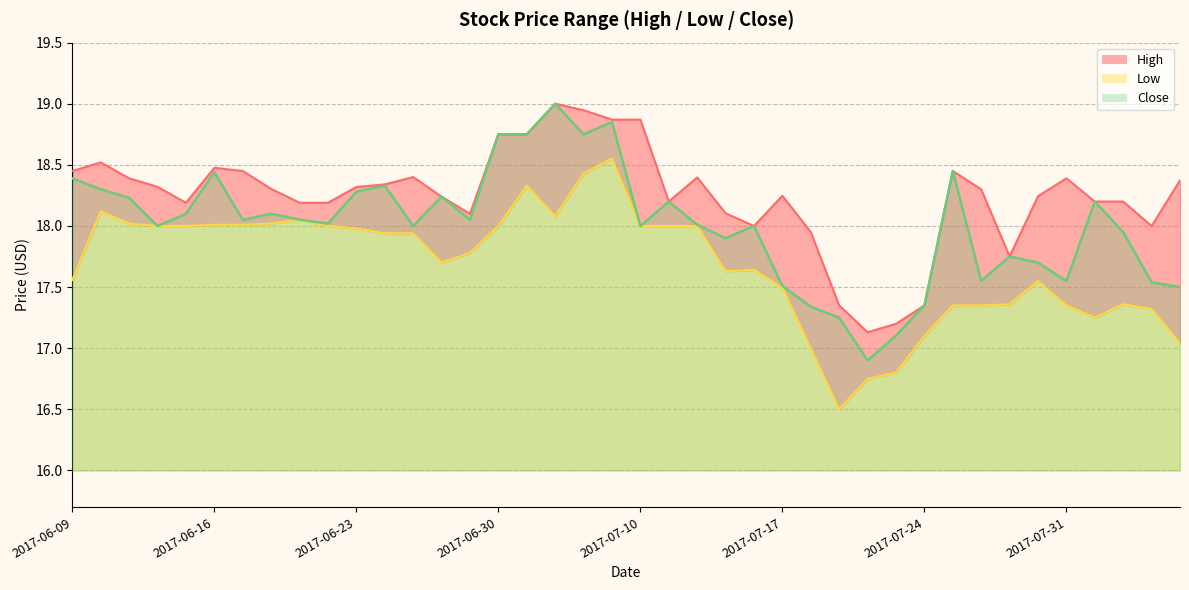

Rank the series at 2017-08-04 from lowest to highest value.

low, close, high